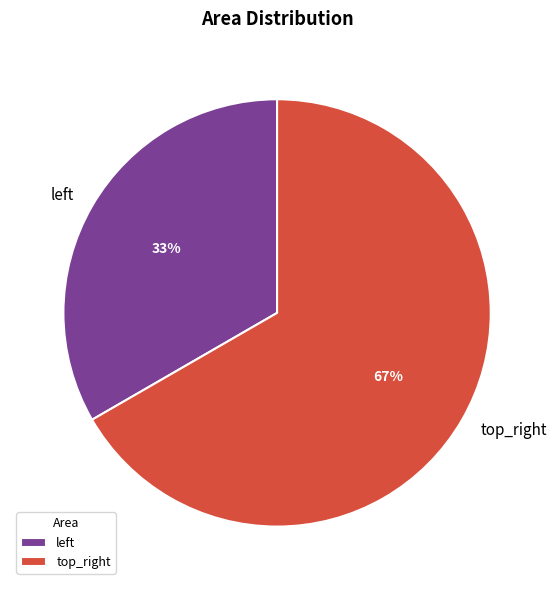

Which category has the biggest portion of the pie?

top_right